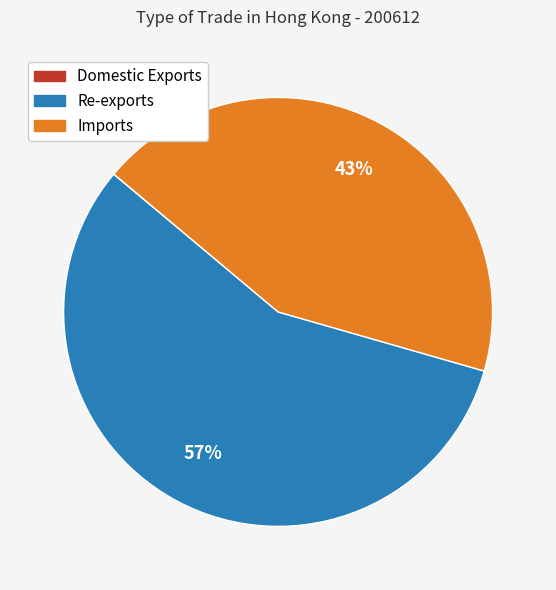

Does any single category account for the majority?

Yes